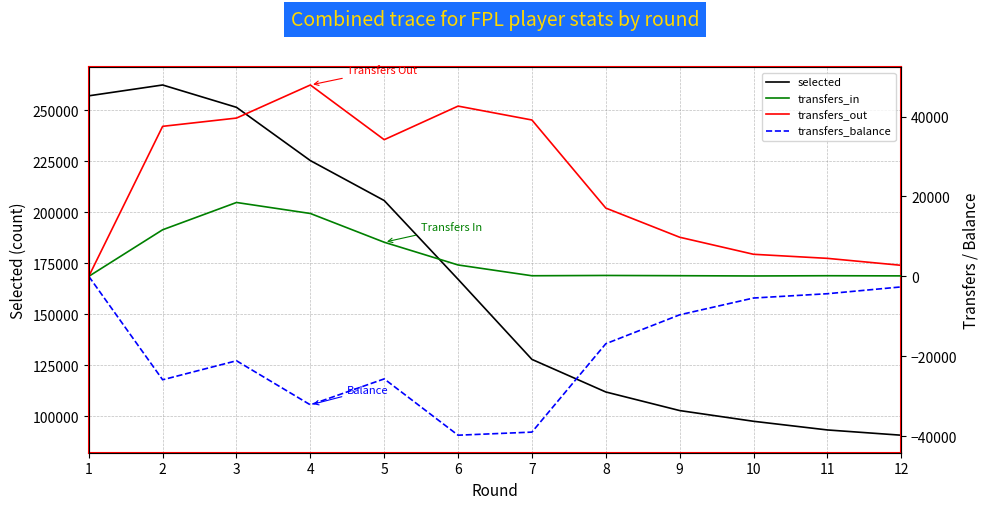

What is the difference between the highest and lowest values at 2?

288379